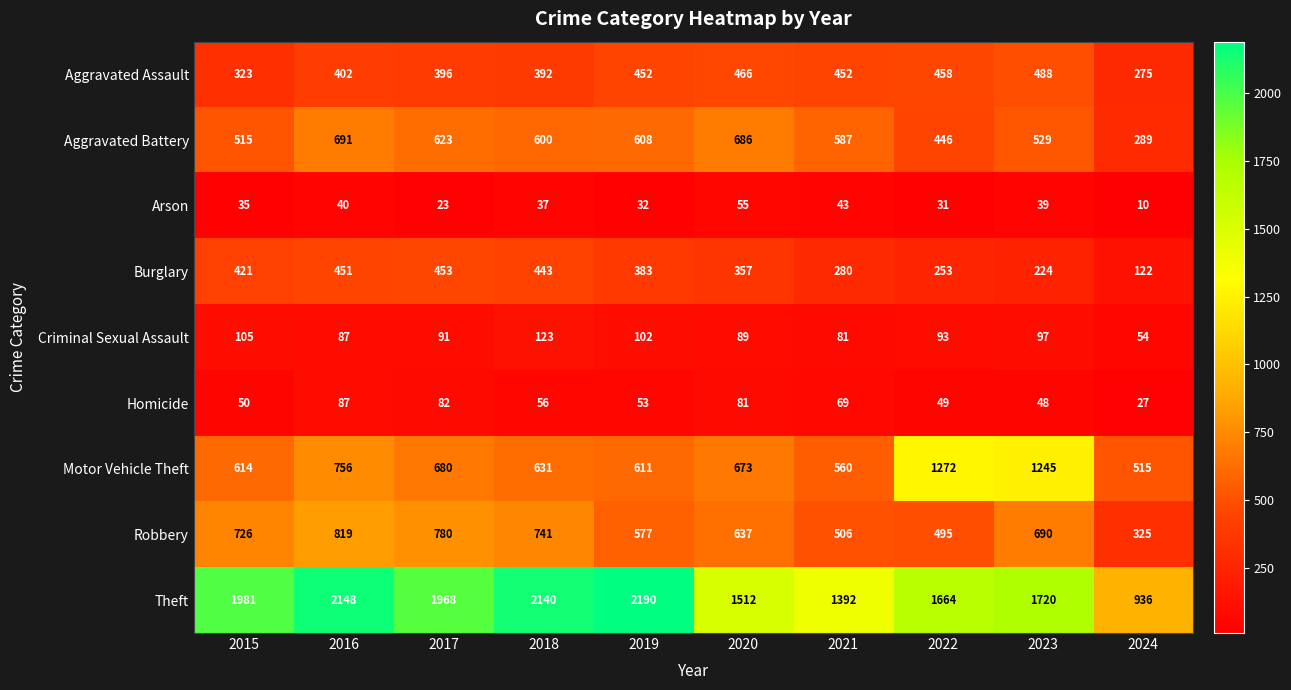

At which category is the sum across all series the highest?

2016